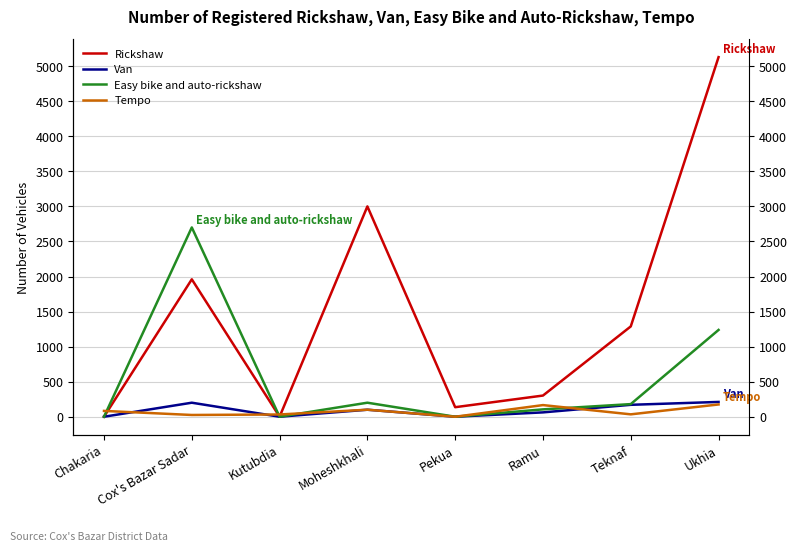

What is the spread (max minus min) of values at Chakaria?

83